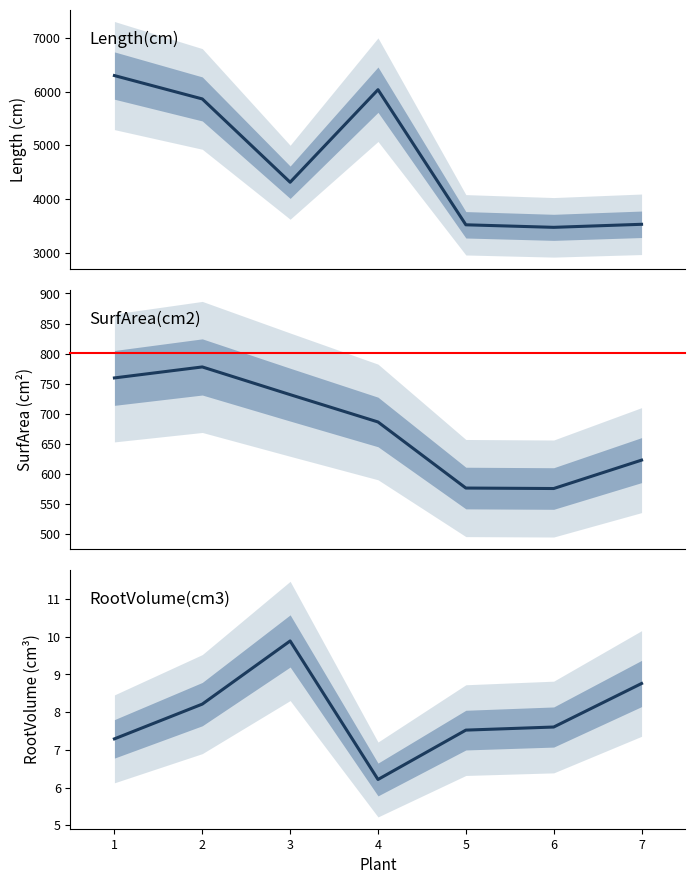

True or false: RootVolume(cm3) and SurfArea(cm2) intersect in this chart.

False